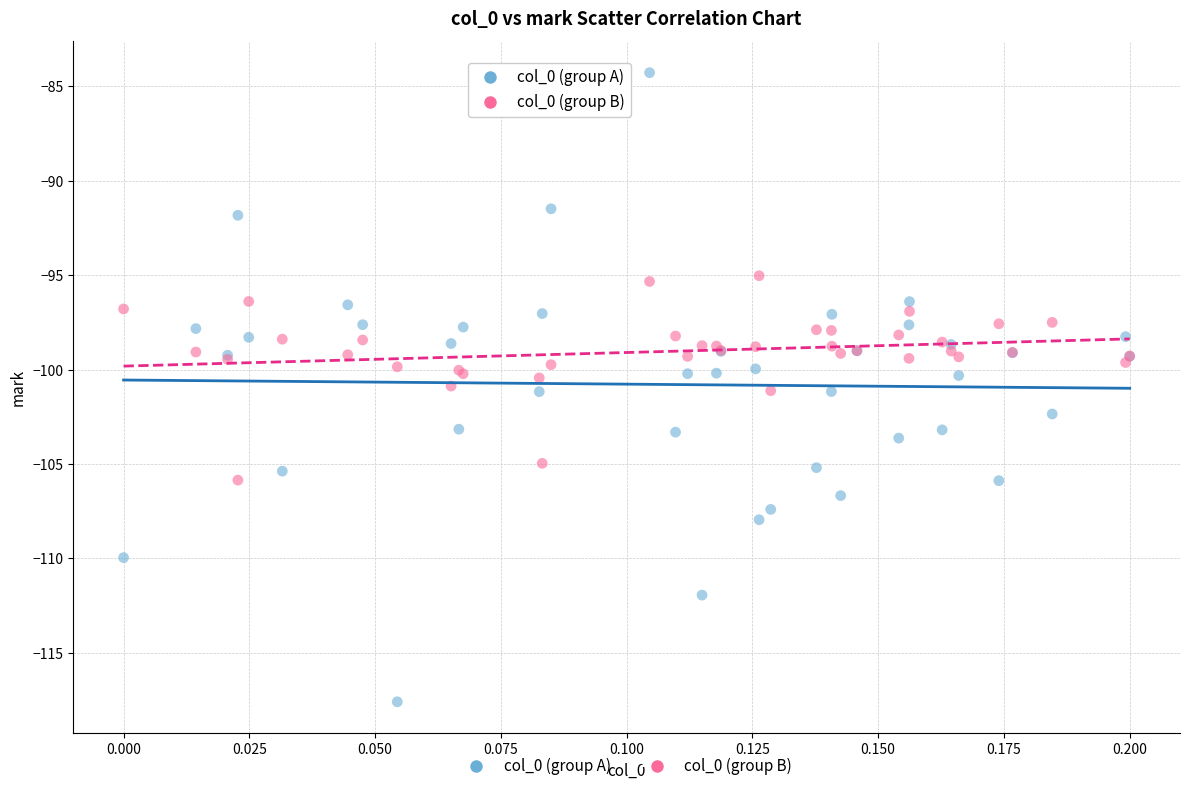

Which series has the widest spread of Y values?

col_0 (group A)